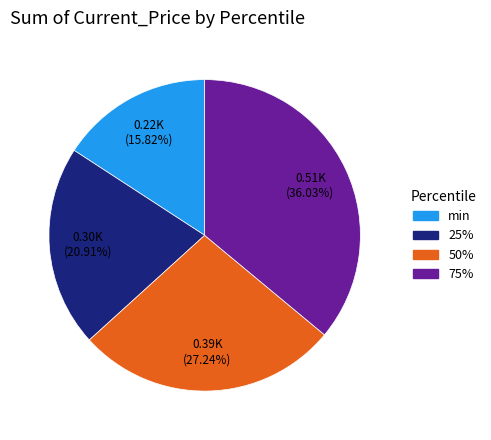

Rank the categories by value from highest to lowest.

75%, 50%, 25%, min